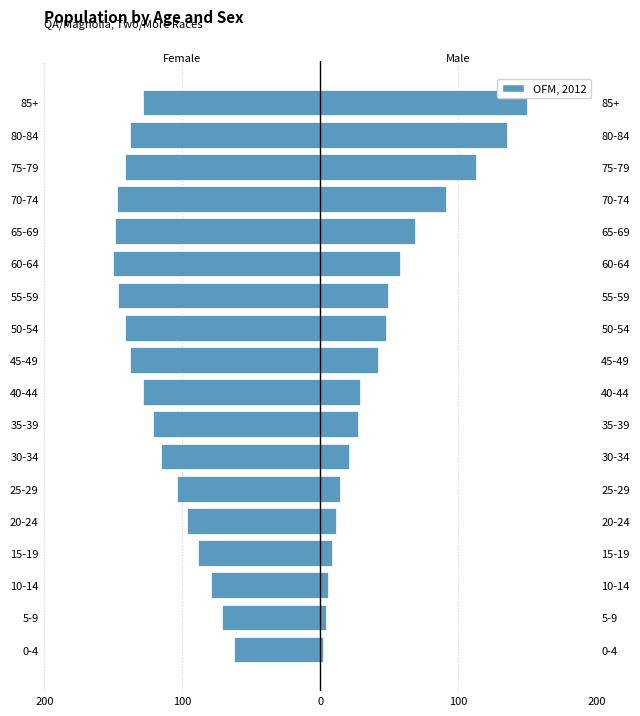

How many values in the Male series exceed 41?

9